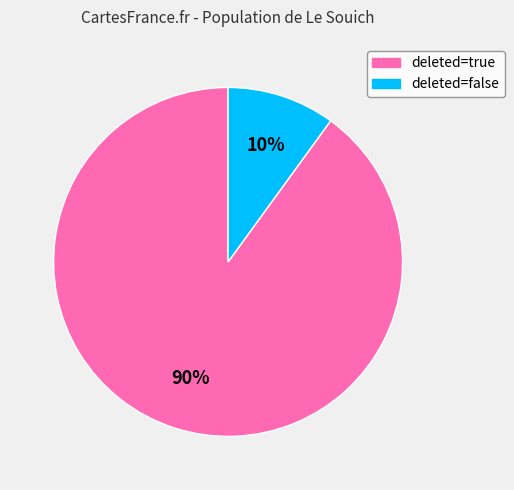

To the nearest percent, what is the difference between the largest and smallest slice percentages?

80%